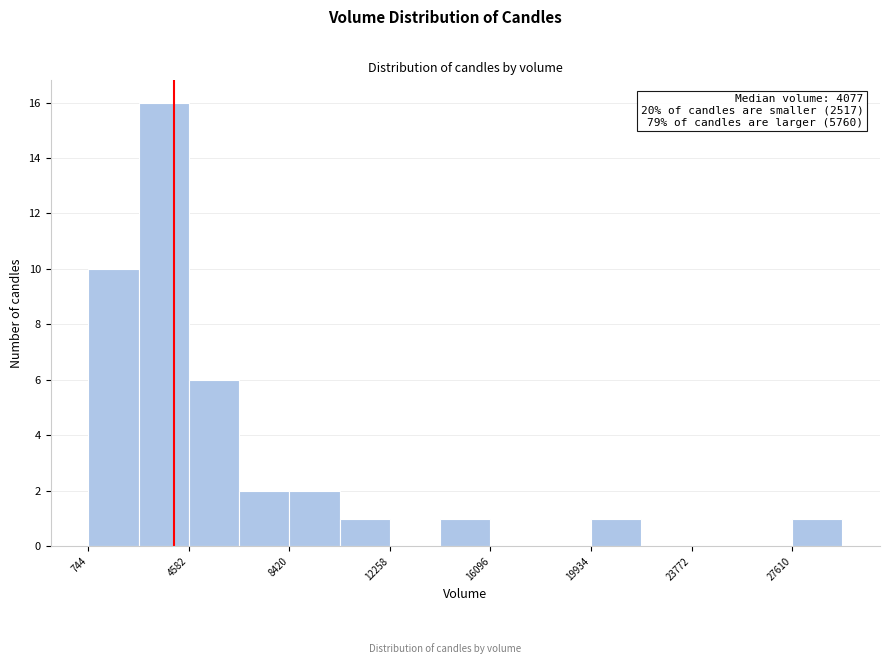

Around what value on the x-axis is the tallest bar? Give the approximate position of its centre, as read against the axis.

3500